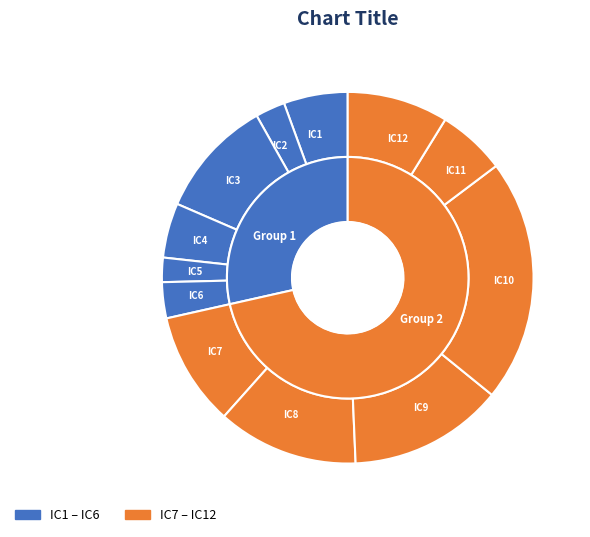

Is there any slice that represents more than half of the pie?

No